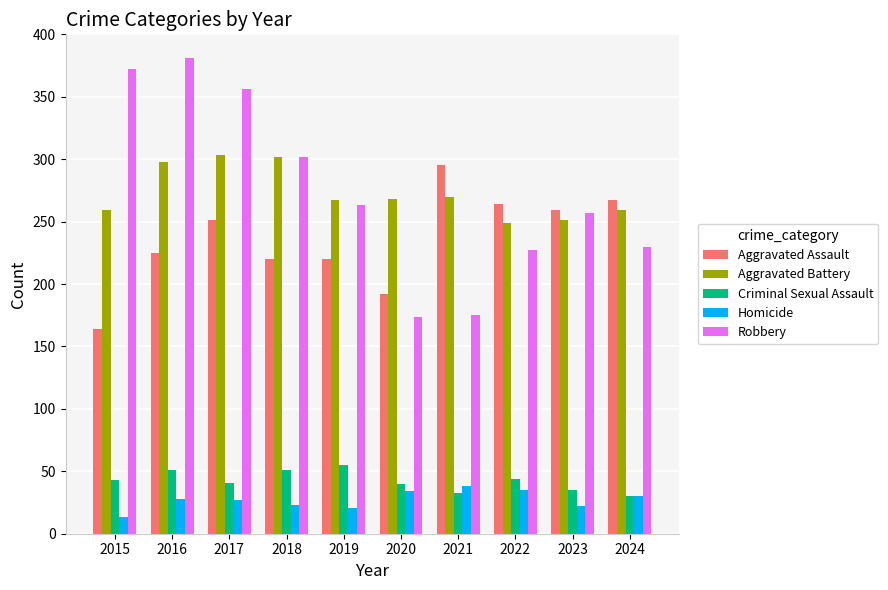

At how many categories does at least one series exceed 50?

10